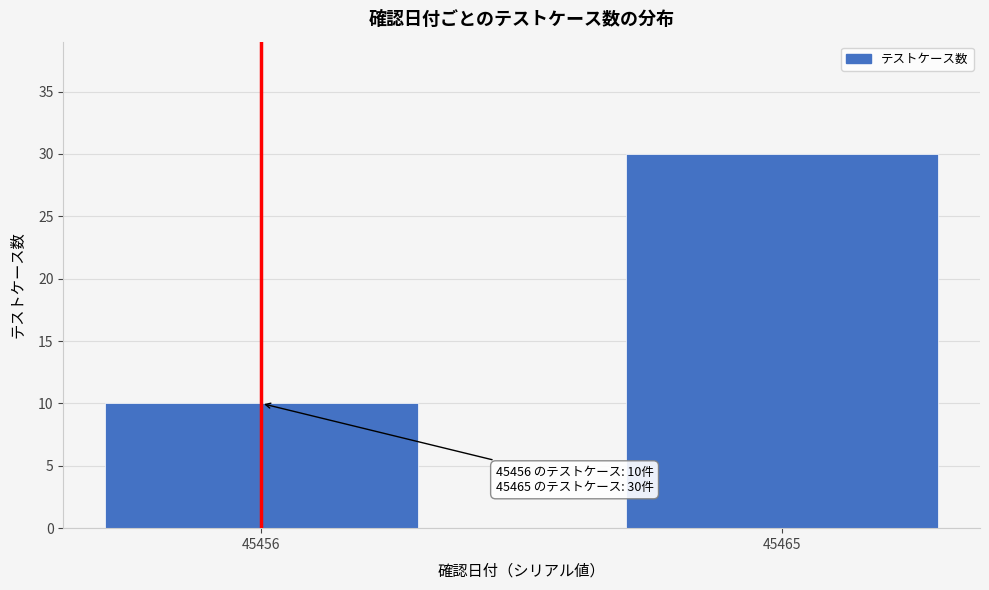

Reading right to left, what are all the values shown in this chart?

30	10